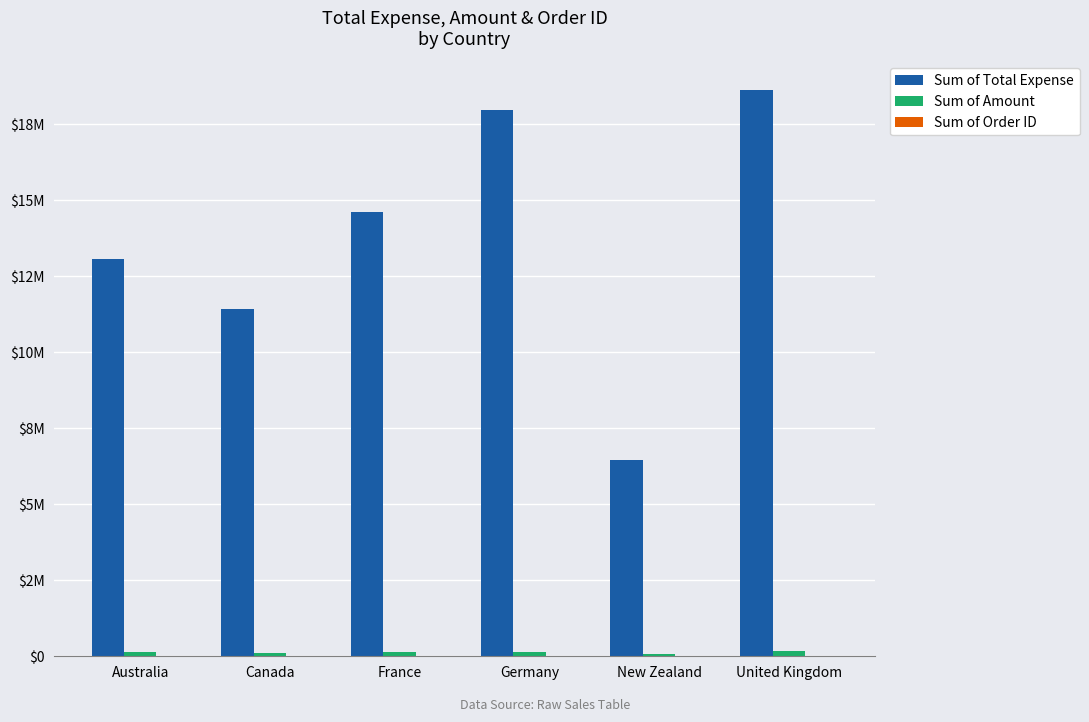

List the labels in order of Sum of Total Expense value, smallest first.

New Zealand, Canada, Australia, France, Germany, United Kingdom